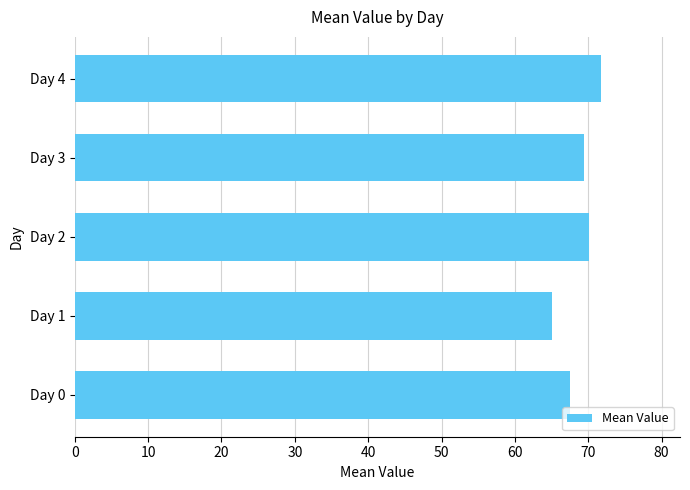

What is the ratio of the value at Day 0 to the value at Day 2?

1.0